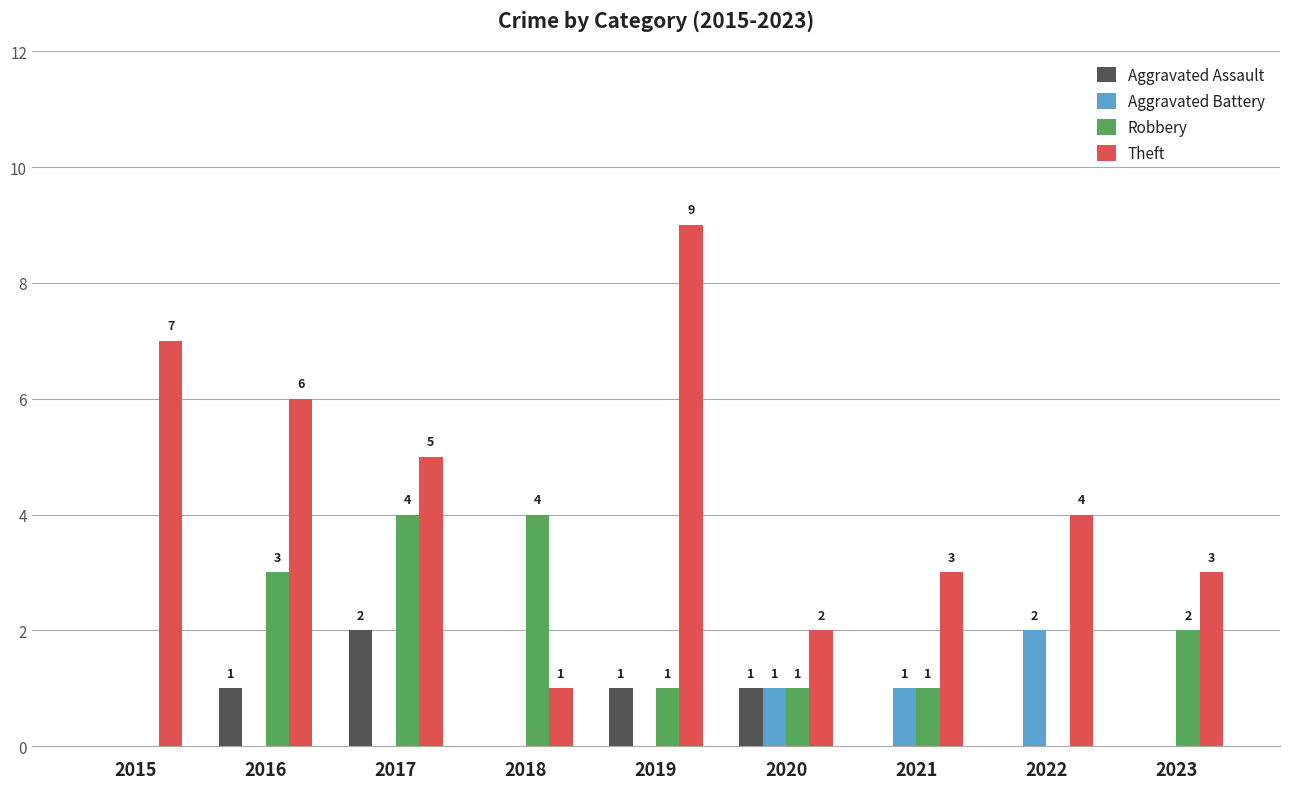

Where does the Robbery series first go above 1?

2016